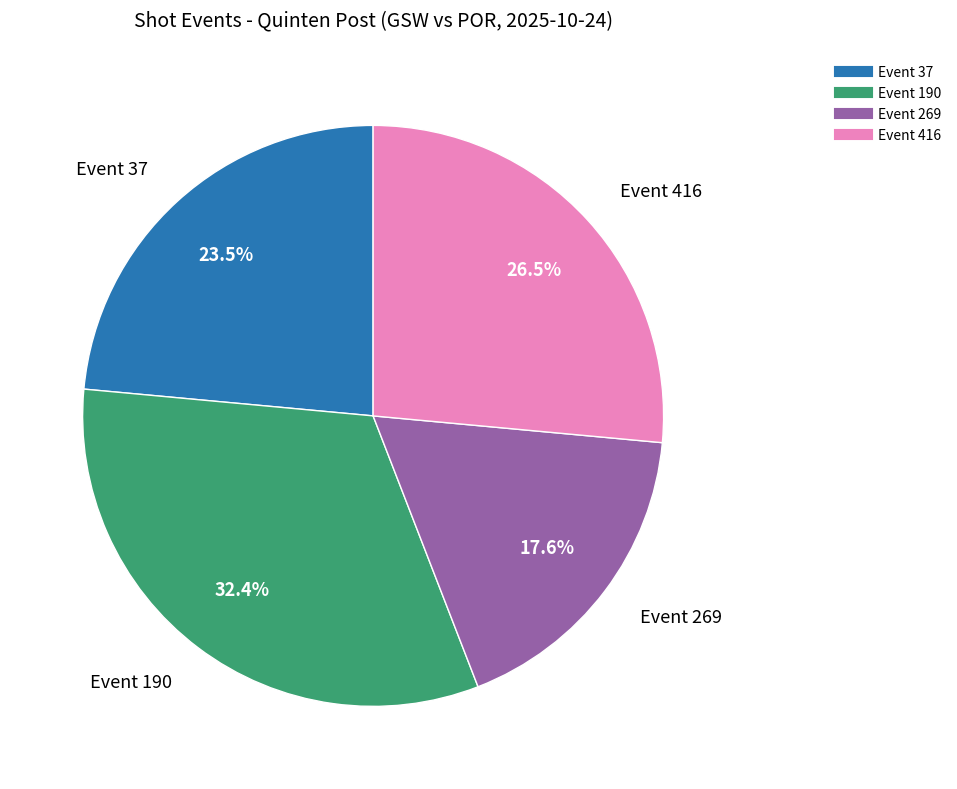

How many segments does this pie chart have?

4